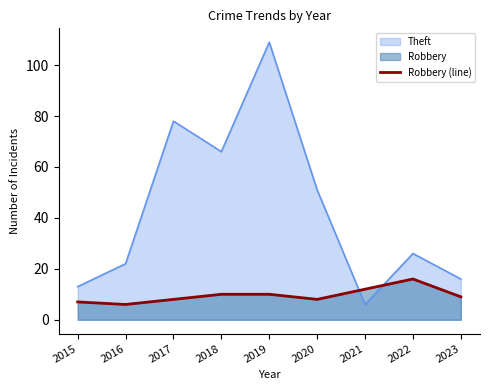

What is the value of the 6th point from the left?

8